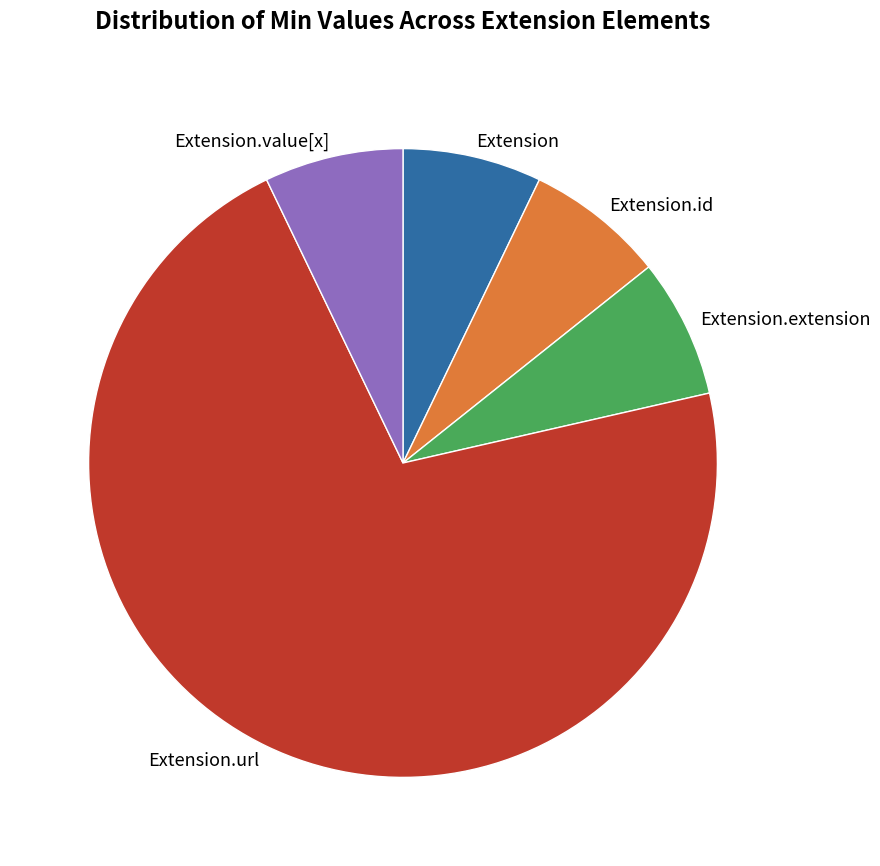

Does any single category account for the majority?

Yes